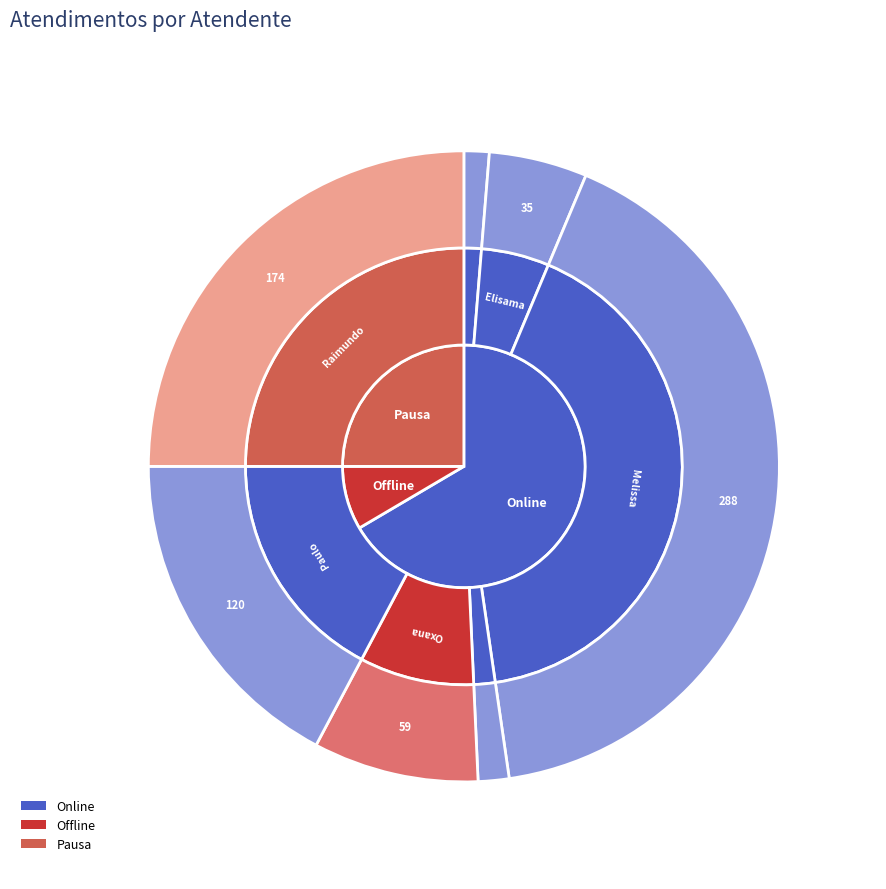

What is the smallest slice in the pie chart?

Daniele Aparecida dos Santos